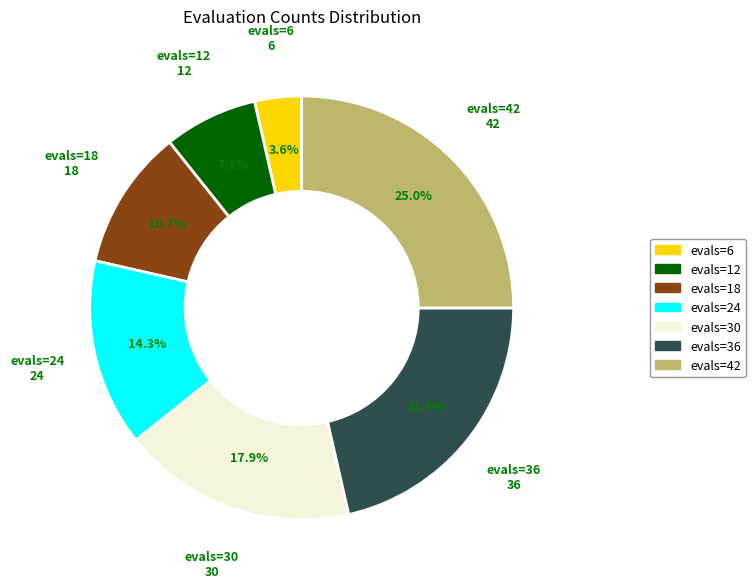

Does evals=30 account for over 50% of the chart?

No